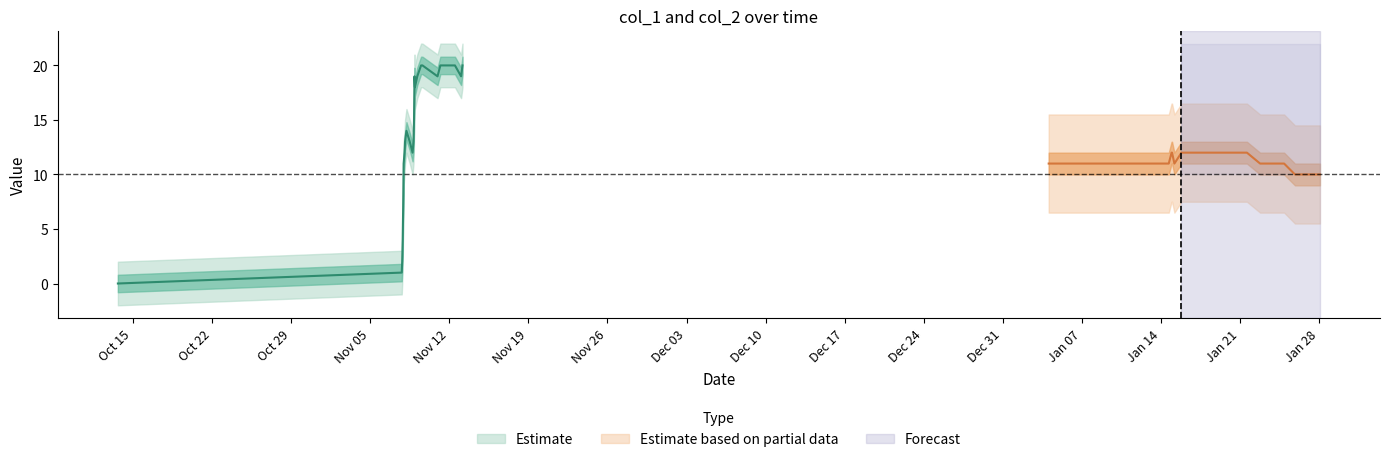

In col_1, how many points are lower than both neighbors (excluding endpoints)?

9